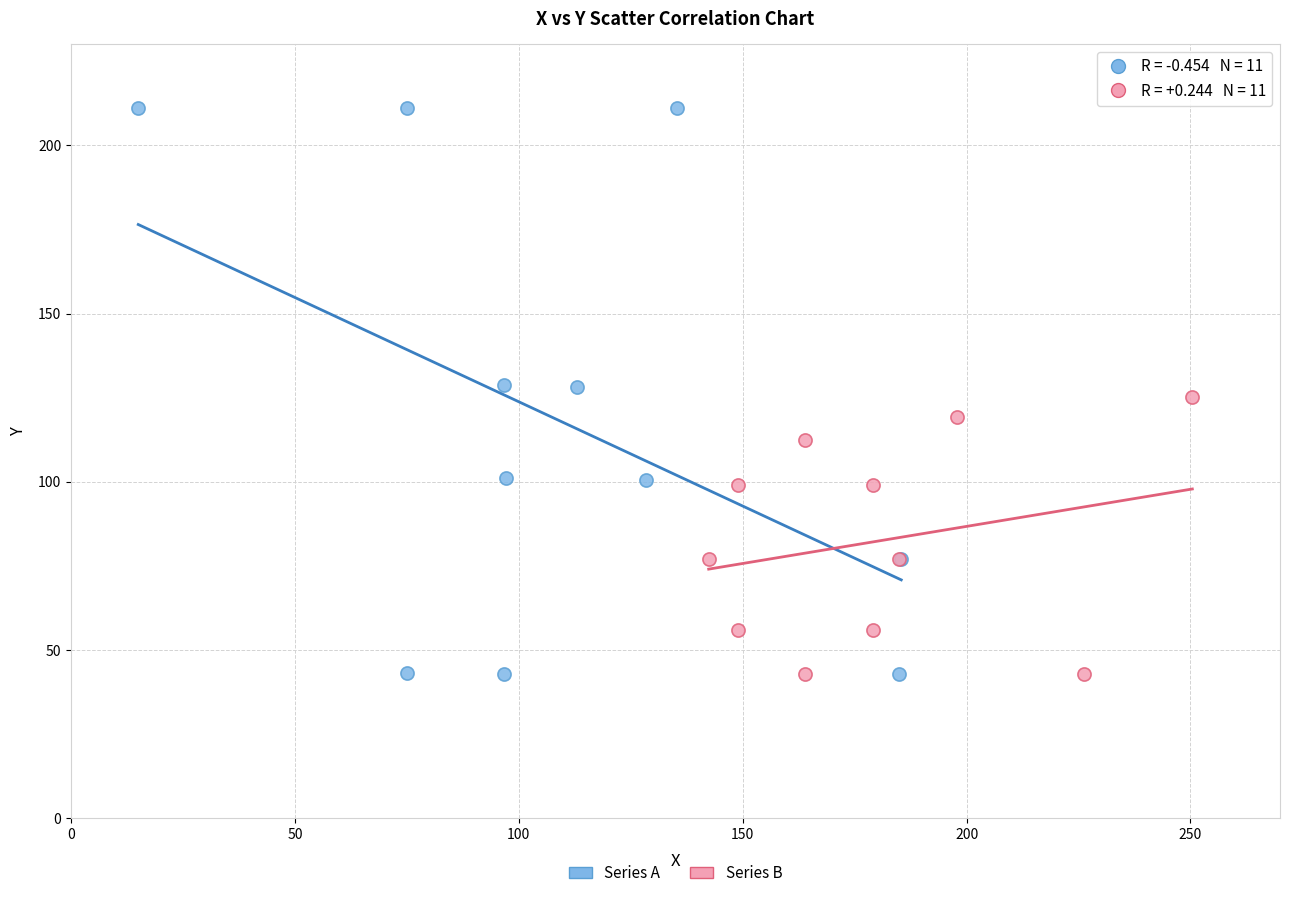

Which series reaches the maximum Y coordinate?

Series A